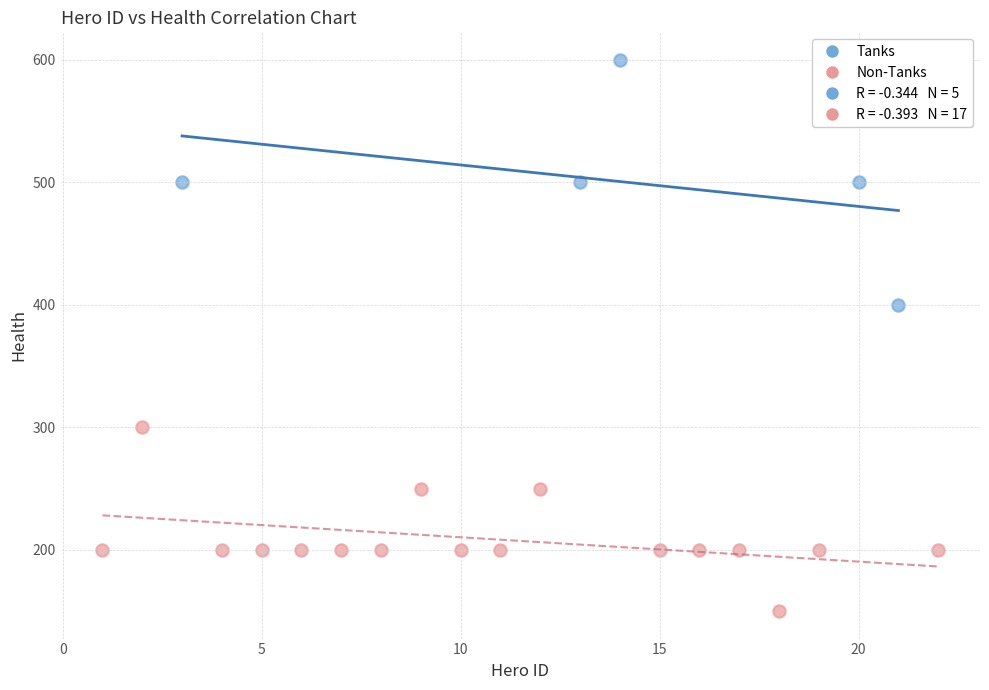

Which series reaches the maximum Y coordinate?

Tanks